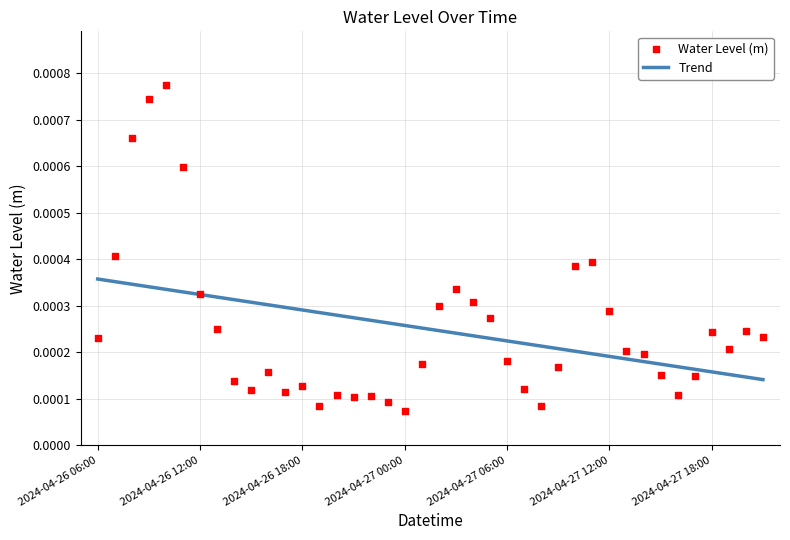

Which series reaches the maximum Y coordinate?

Water Level (m)